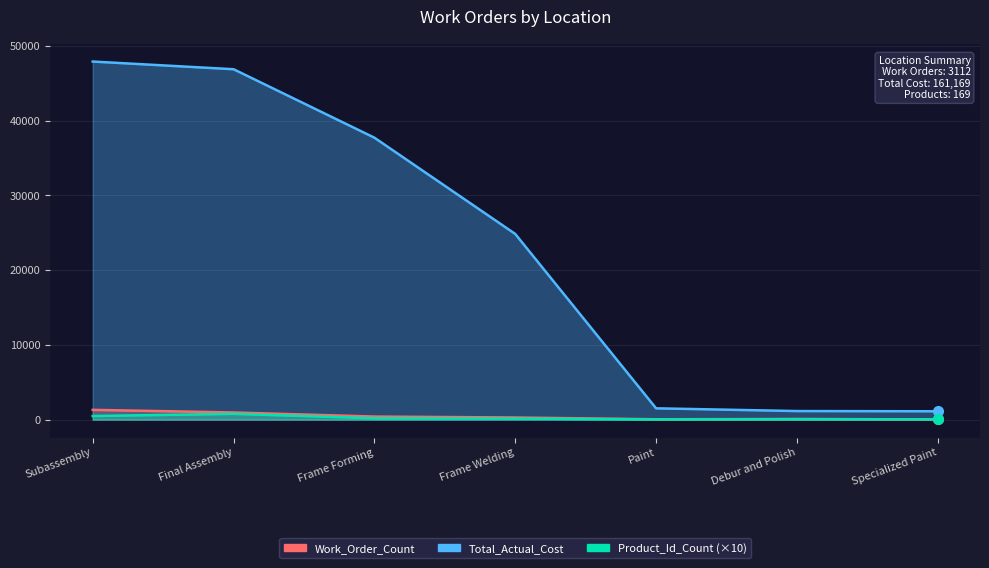

True or false: Product_Id_Count and Total_Actual_Cost intersect in this chart.

False